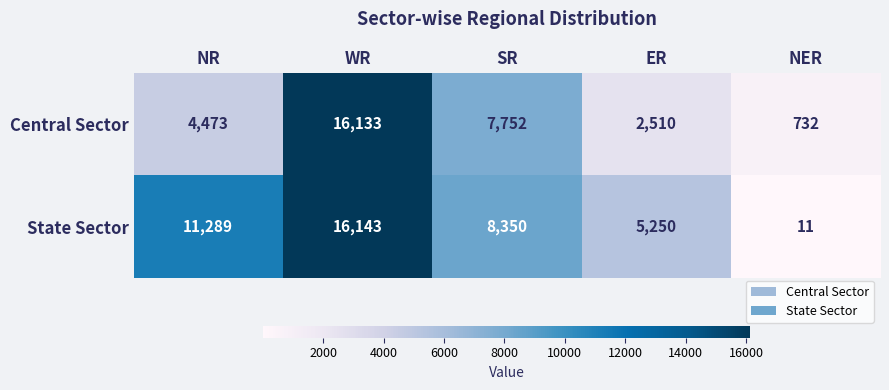

At which label does State Sector first exceed 8350?

NR